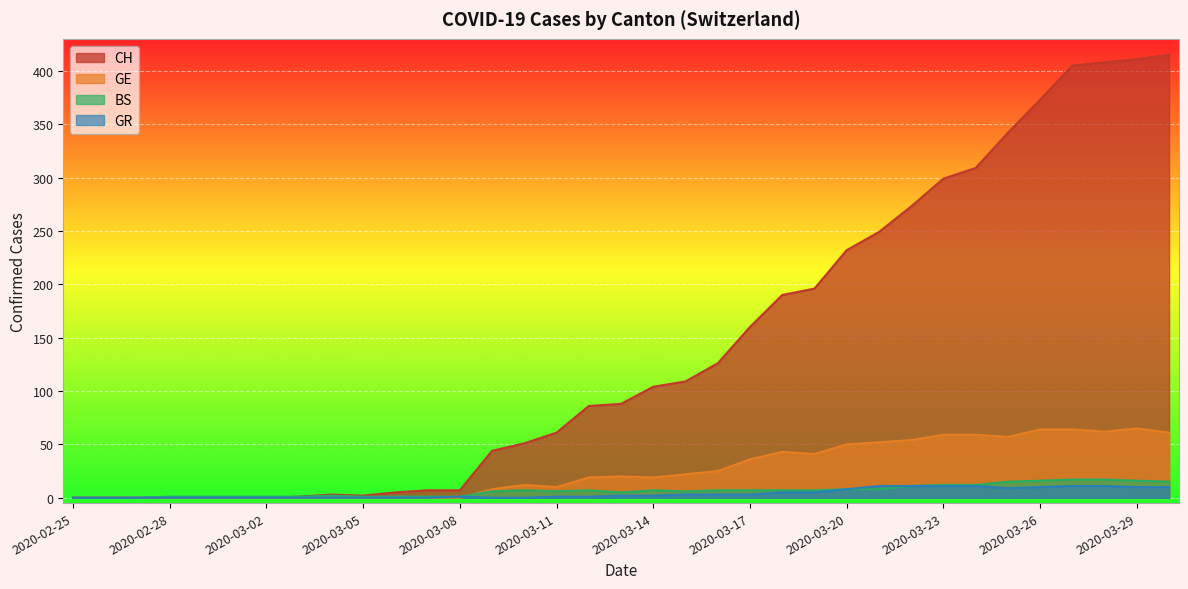

What is the value of the BS point at the 16th from the left?

6